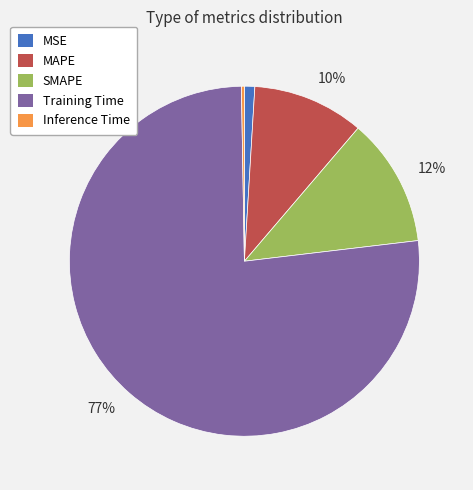

Is there a majority slice in this chart?

Yes